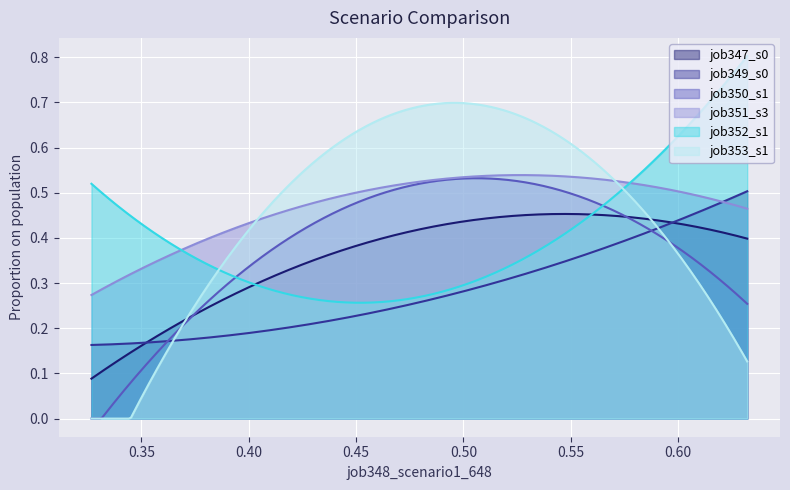

Which series has the widest spread of values?

job353_s1